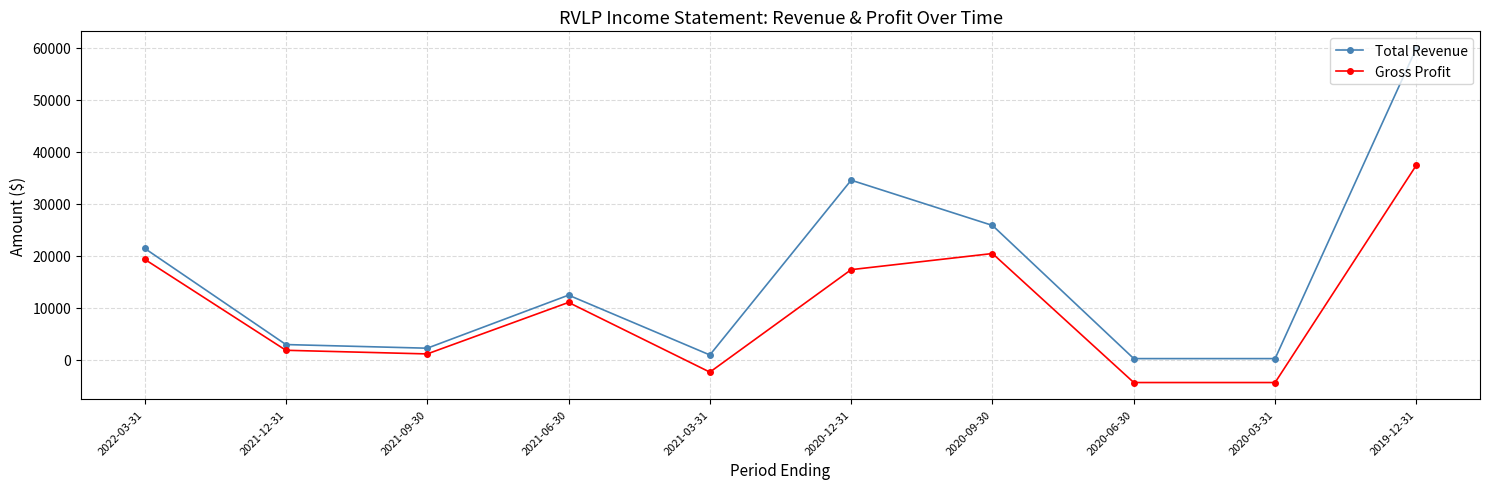

Reading left to right, list all the values displayed in this chart.

Total Revenue: 21400	2900	2200	12400	900	34500	25800	200	200	59900
Gross Profit: 19300	1800	1100	11000	-2400	17300	20400	-4400	-4400	37400